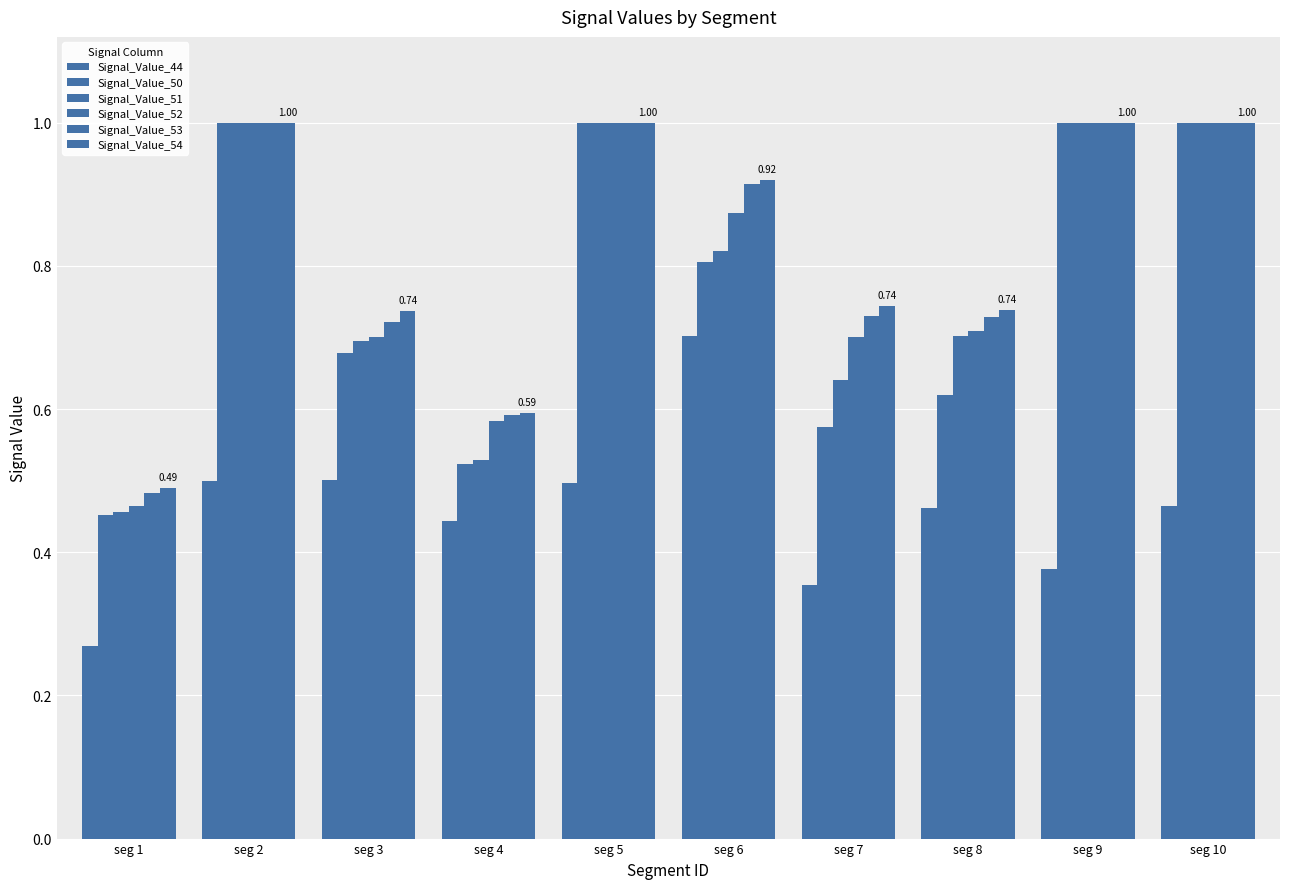

Does the chart contain any negative values?

No